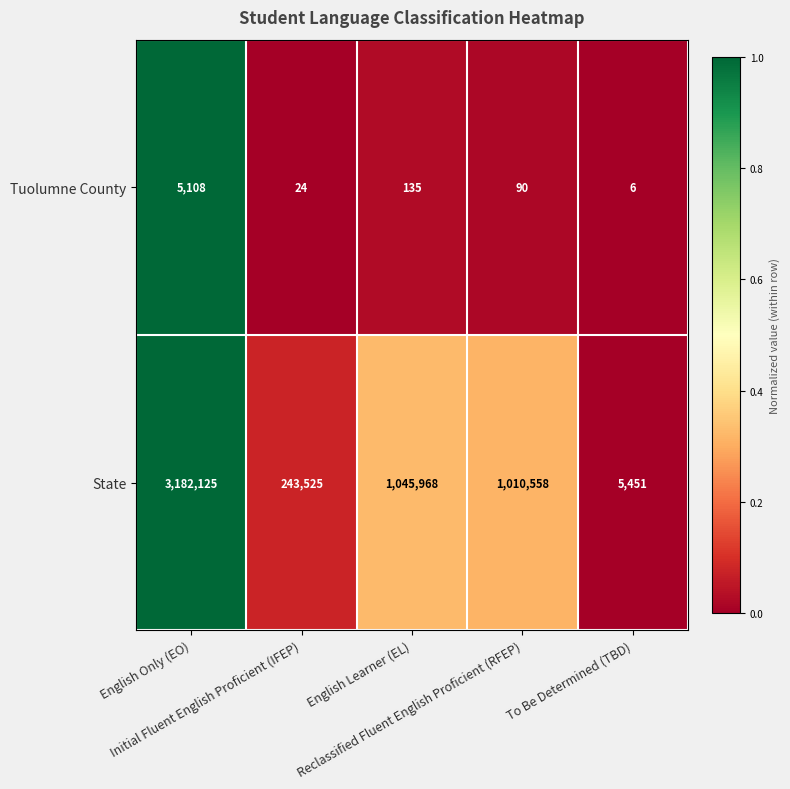

Which series has the largest total across all categories?

State